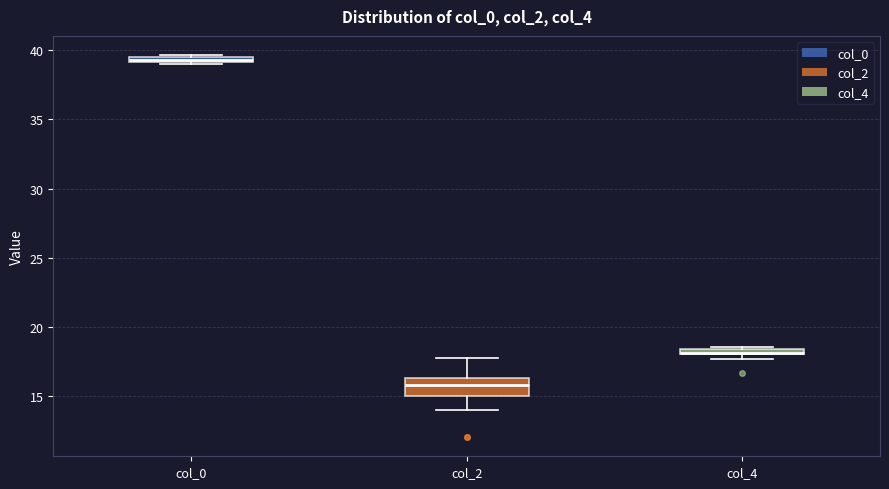

Where is the upper edge of the box for col_2 on the y-axis? The values are not printed on the chart, so give them approximately, as read against the axis.

16.5